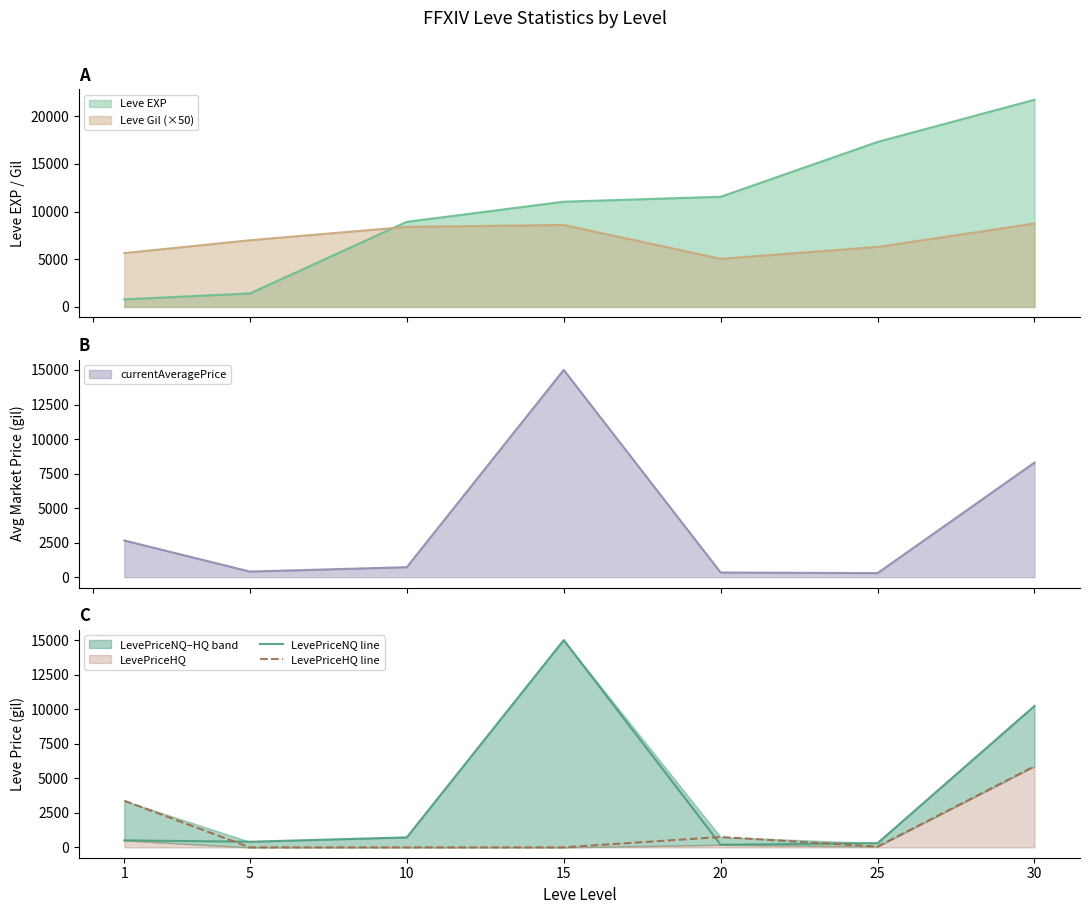

Reading left to right, extract all data points from this chart.

LevePriceNQ line: 1=506.3	5=405.5	10=723.2	15=15007.5	20=188.6	25=306.1	30=10240.2
LevePriceHQ line: 1=3373.1	5=0.0	10=0.0	15=0.0	20=749.5	25=58.0	30=5872.2